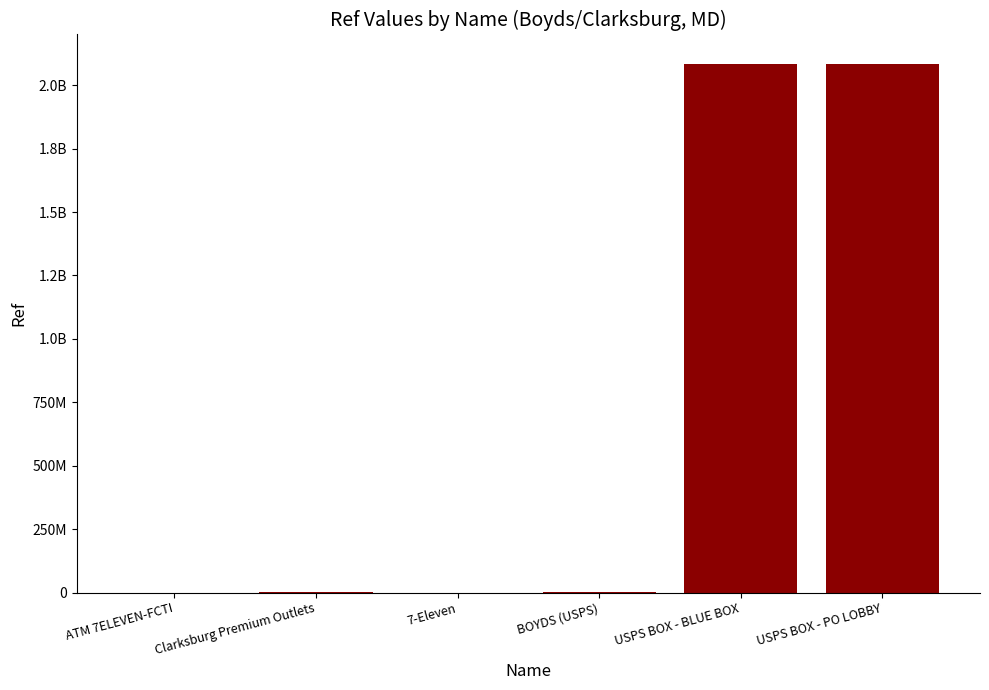

Between USPS BOX - BLUE BOX and 7-Eleven, which is larger?

USPS BOX - BLUE BOX